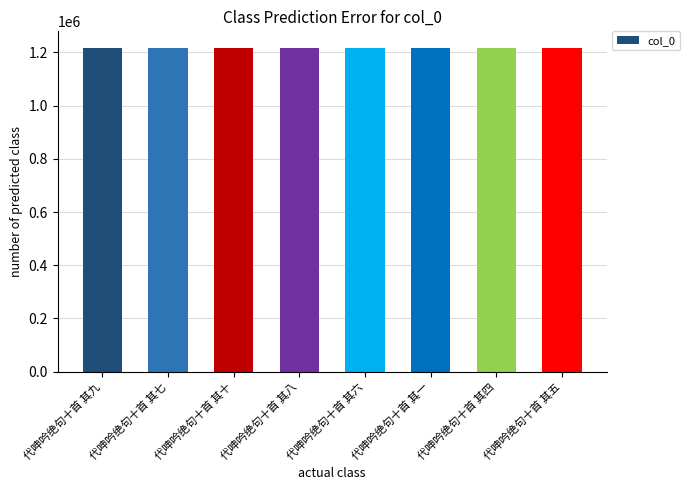

Is it true that the value at 代呻吟绝句十首 其五 is 281716?

False